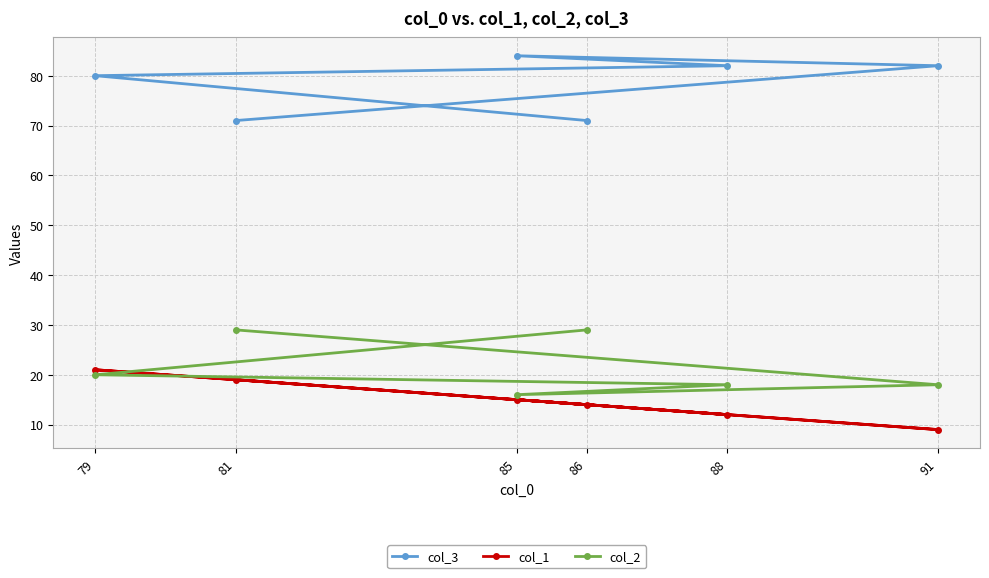

How many series are shown in this chart?

3